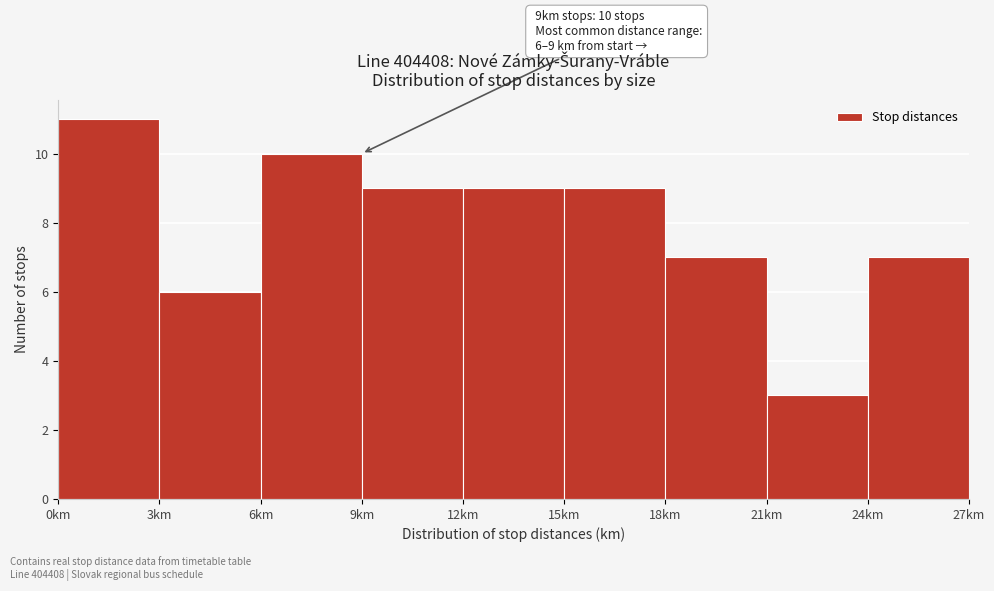

Which range on the x-axis has the tallest bar?

0 to 3